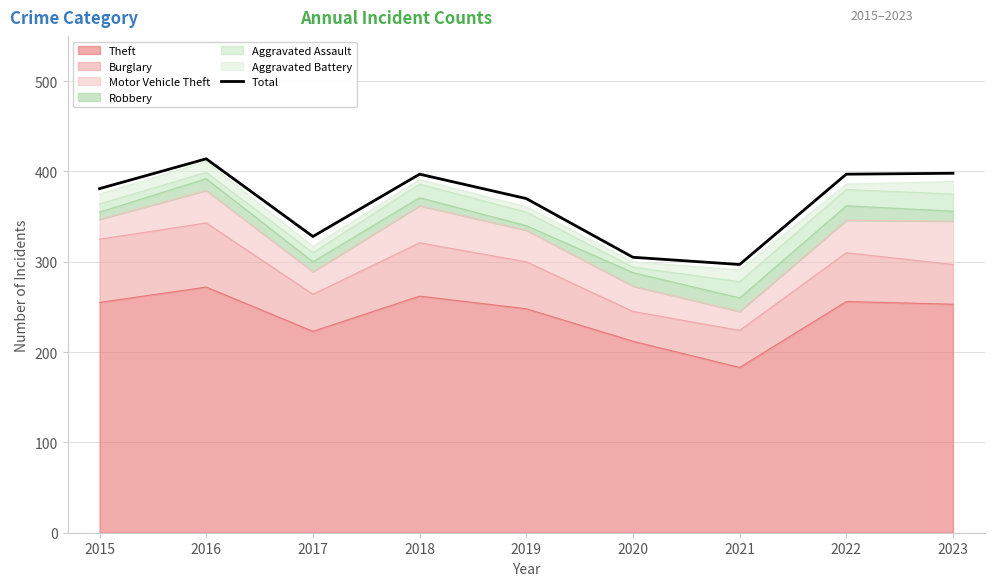

How many data points are less than 381?

4